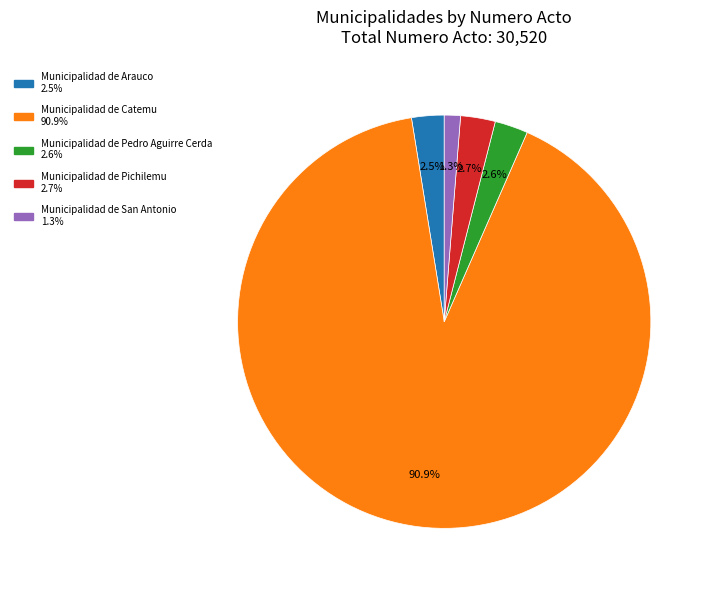

Is there any slice that represents more than half of the pie?

Yes